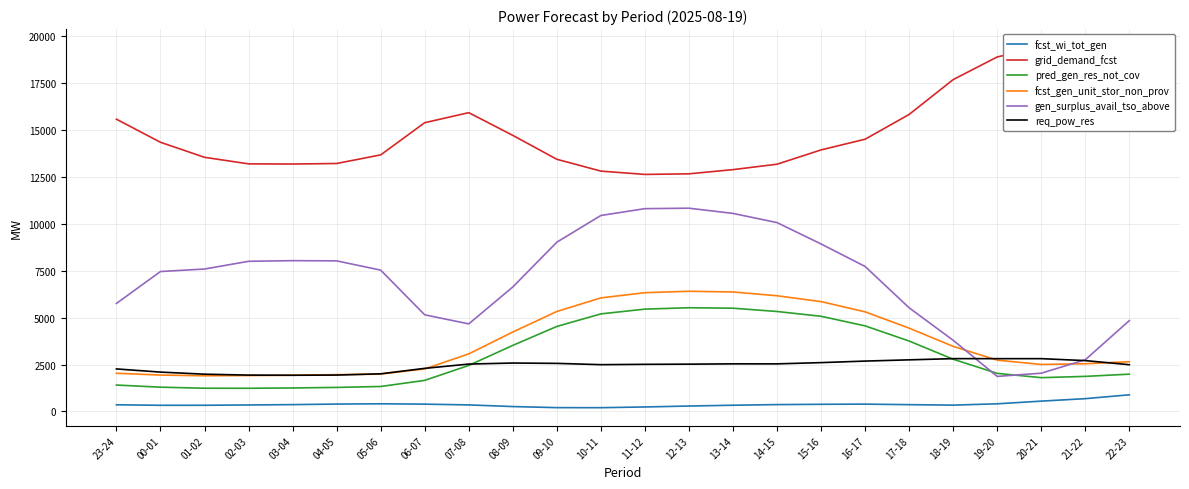

At which label does gen_surplus_avail_tso_above reach its minimum?

19-20